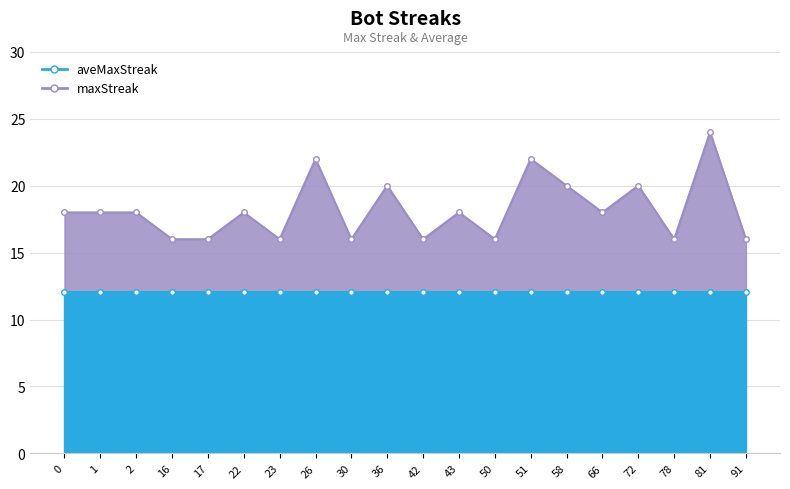

Which has a higher value, 0 or 81?

81